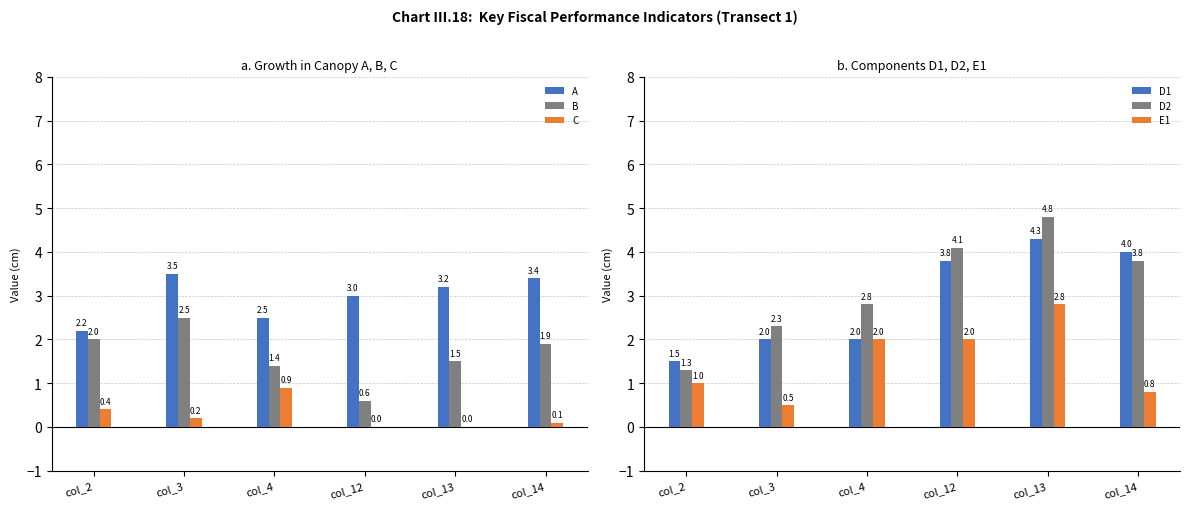

What is the difference between the second highest and minimum values in the A series?

1.2